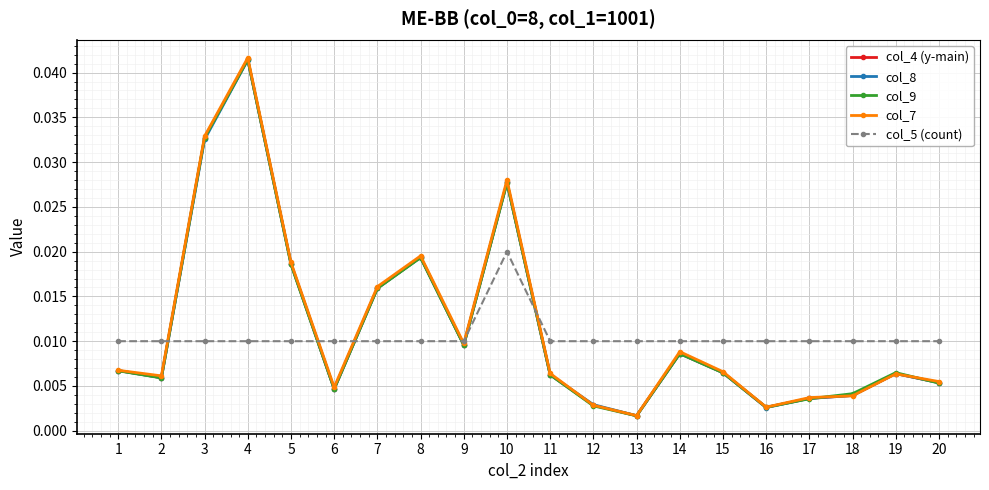

True or false: col_9 and col_5 (count) cross at least once.

True